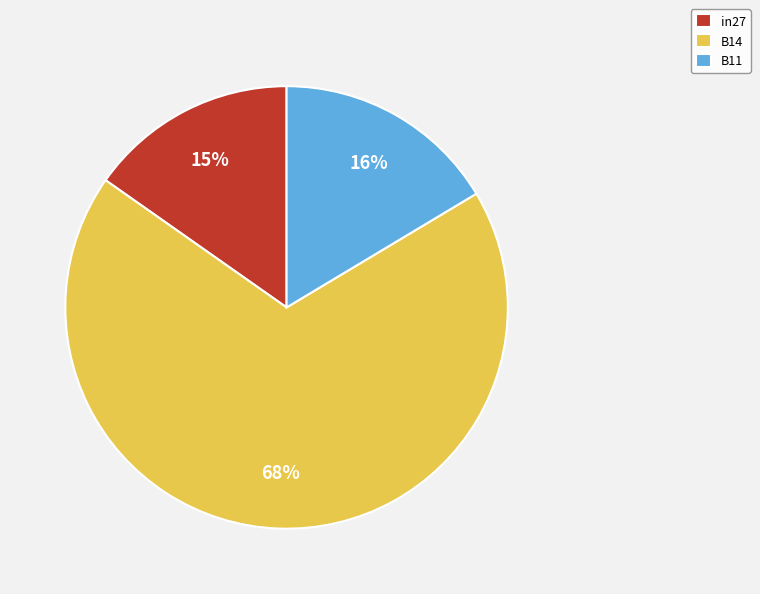

Does any single category account for the majority?

Yes